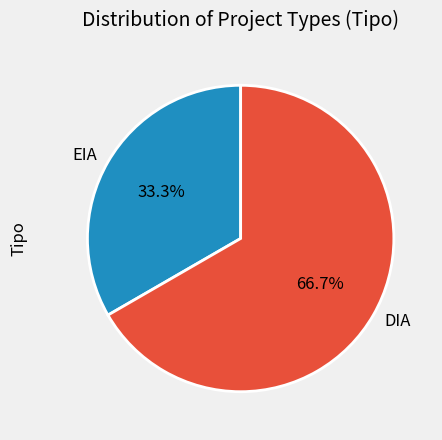

What is the majority slice?

DIA